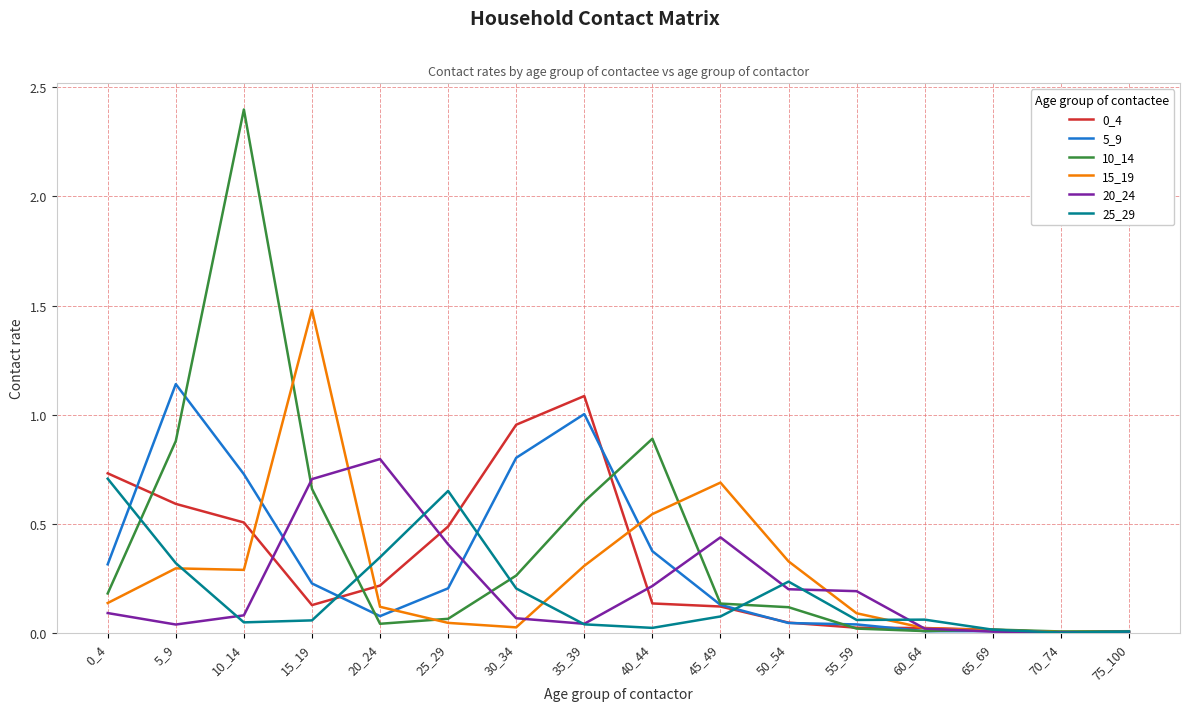

What is the maximum value for 15_19?

1.5